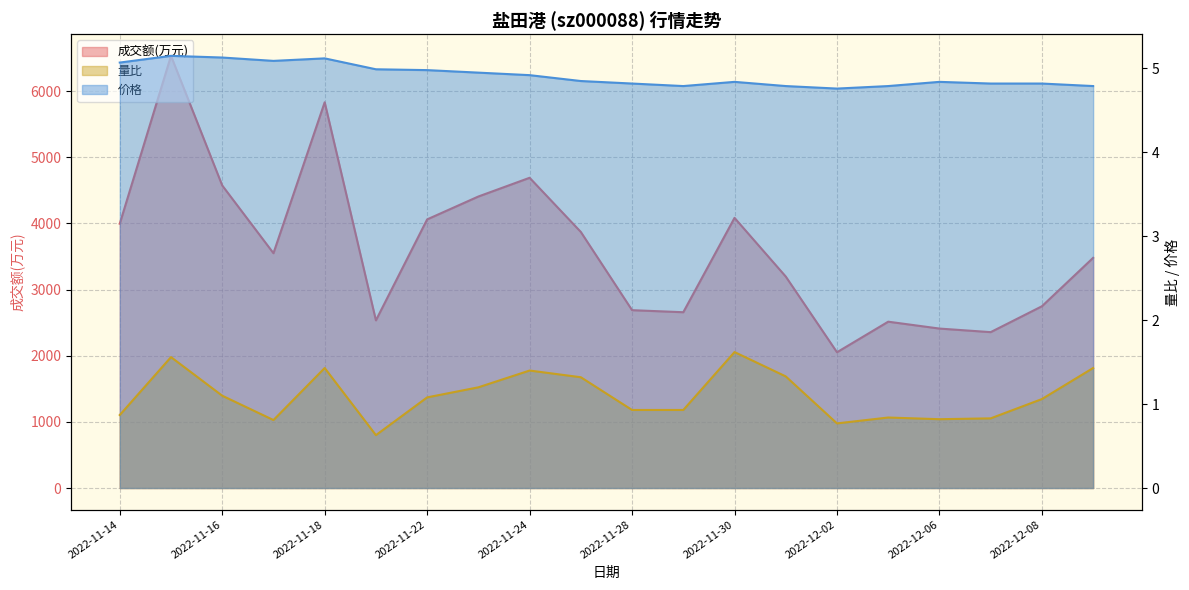

What is the spread (max minus min) of values at 2022-11-14?

3994.1